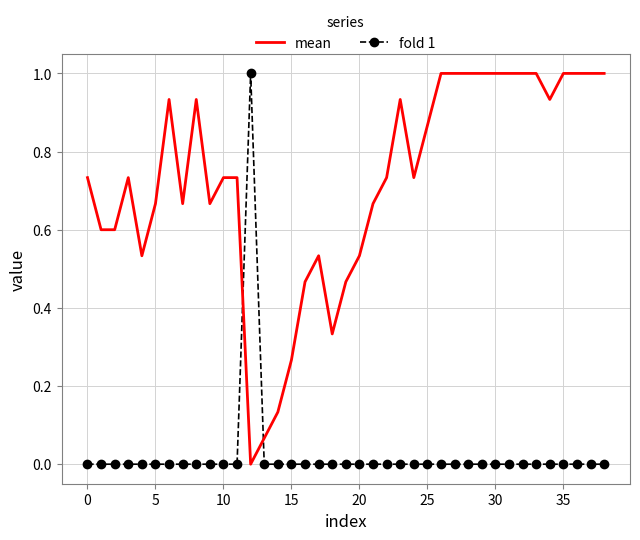

What is the difference between the maximum and minimum values in the mean series?

1.0